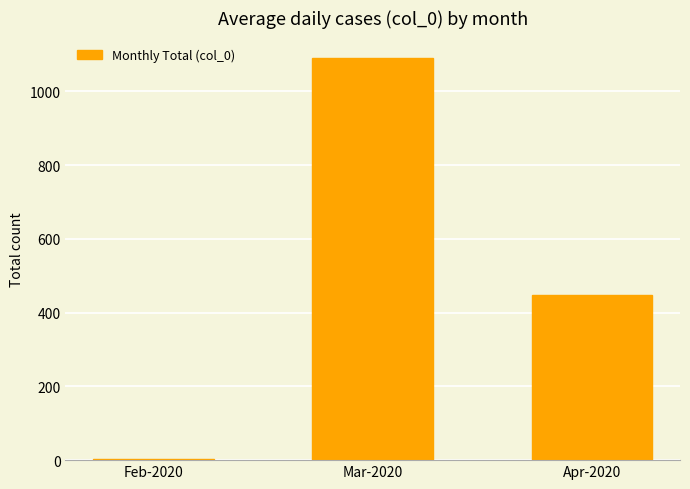

Reading left to right, extract all data points from this chart.

Feb-2020=2	Mar-2020=1091	Apr-2020=448